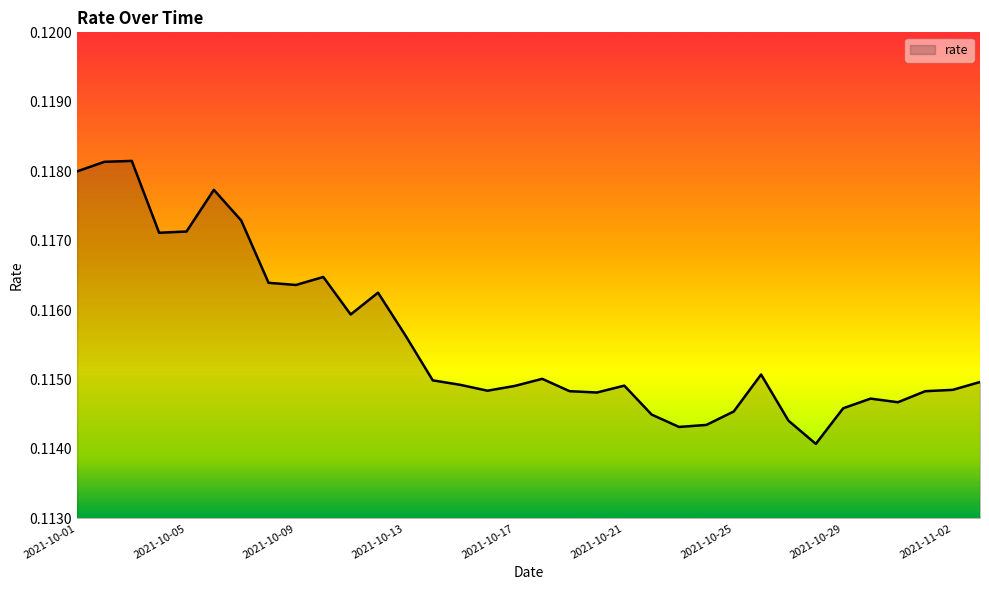

List the labels in order of value, largest first.

2021-10-03, 2021-10-02, 2021-10-01, 2021-10-06, 2021-10-07, 2021-10-05, 2021-10-04, 2021-10-10, 2021-10-08, 2021-10-09, 2021-10-12, 2021-10-11, 2021-10-13, 2021-10-26, 2021-10-18, 2021-10-14, 2021-11-03, 2021-10-15, 2021-10-21, 2021-10-17, 2021-11-02, 2021-10-16, 2021-10-19, 2021-11-01, 2021-10-20, 2021-10-30, 2021-10-31, 2021-10-29, 2021-10-25, 2021-10-22, 2021-10-27, 2021-10-24, 2021-10-23, 2021-10-28